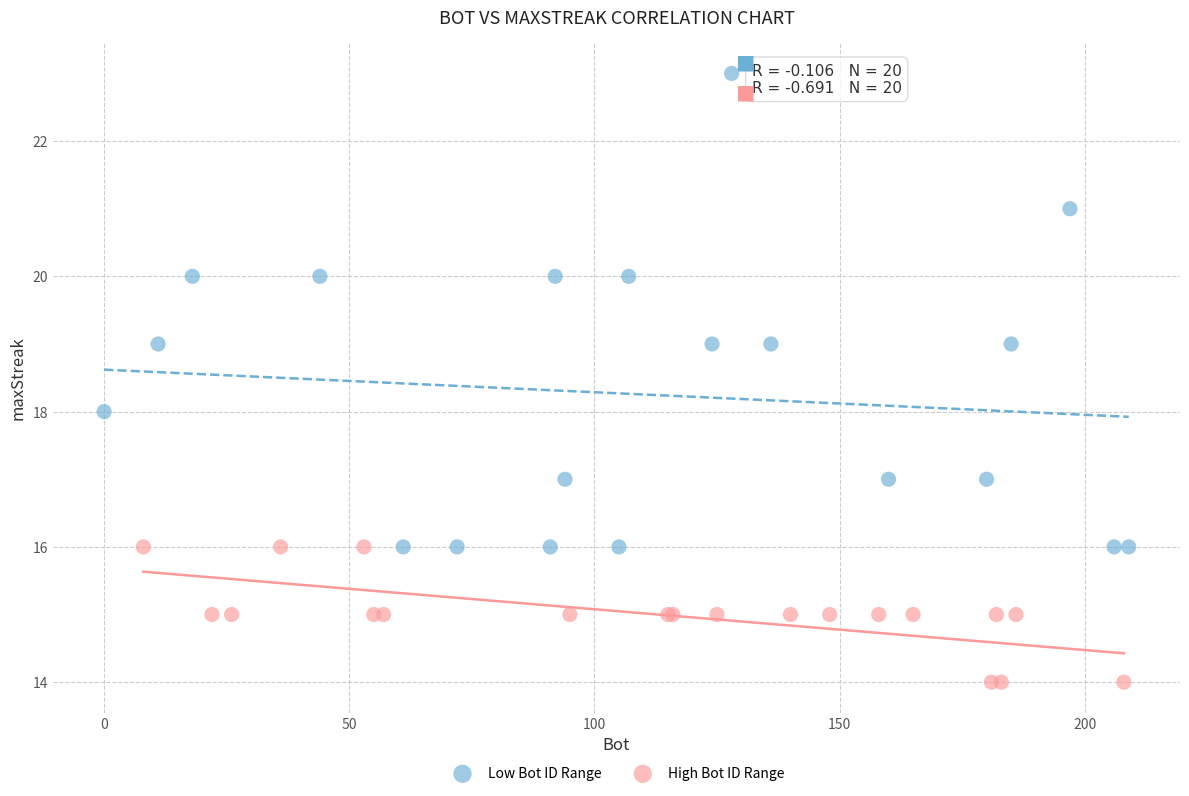

Which series reaches the minimum Y coordinate?

High Bot ID Range